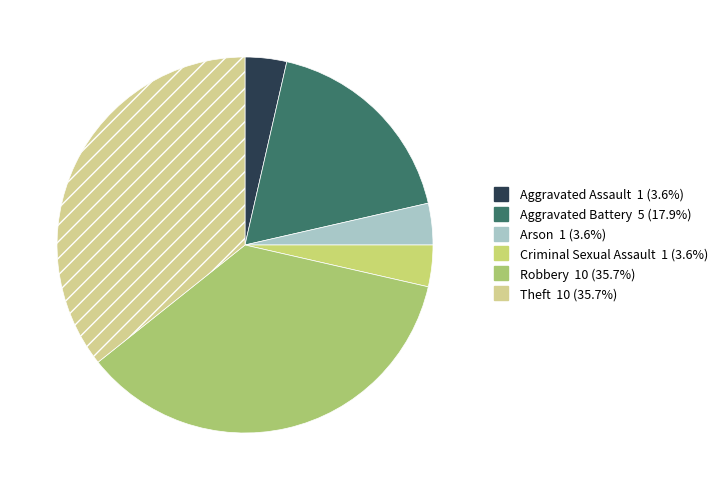

What percentage is the Arson slice, to the nearest percent?

4%